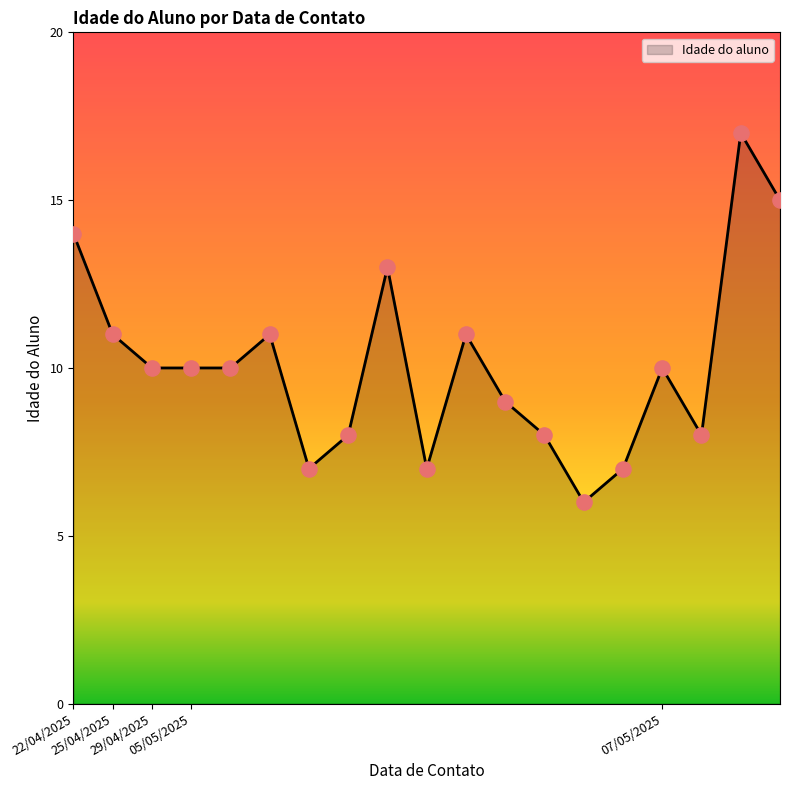

What is the minimum value shown in the chart?

6